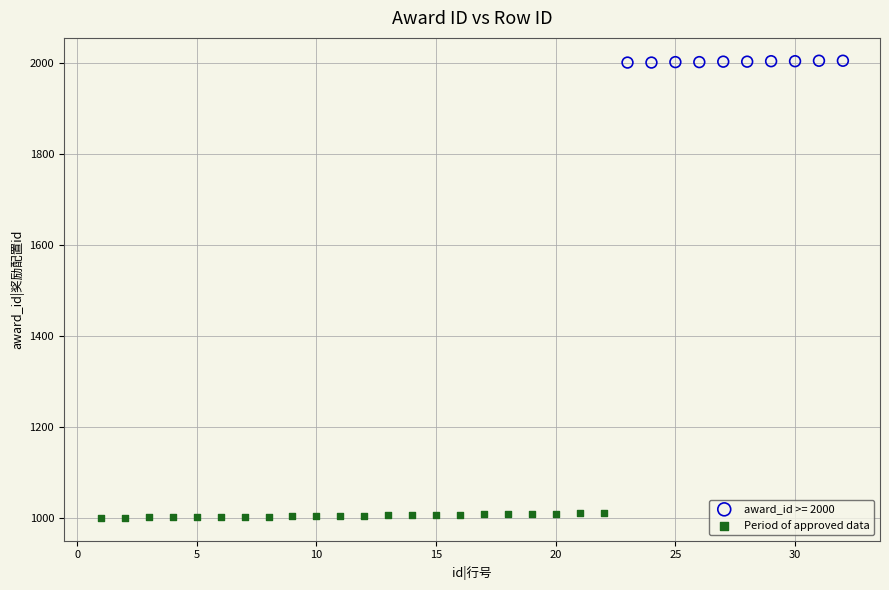

Which series has the widest spread of Y values?

Period of approved data